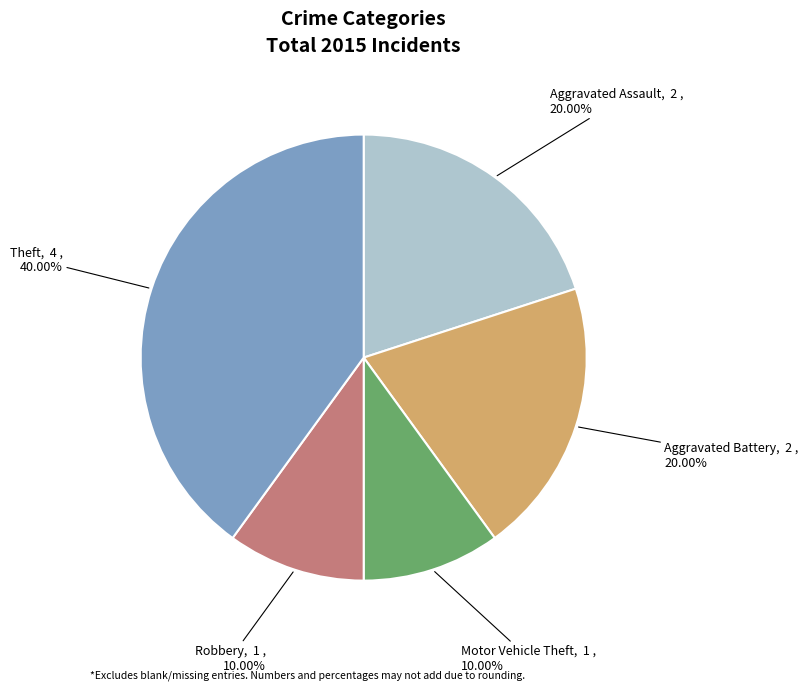

Does any single category account for the majority?

No